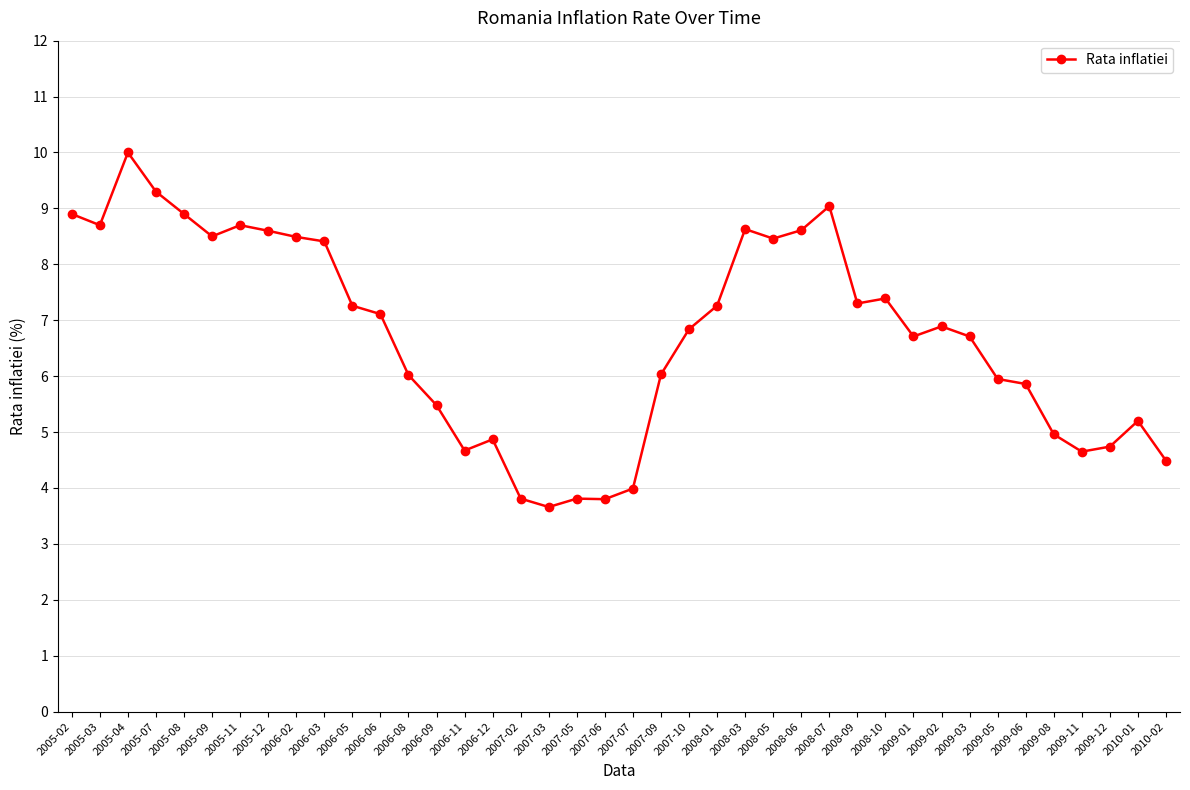

True or false: there are more than 2 points higher than both neighbors.

True